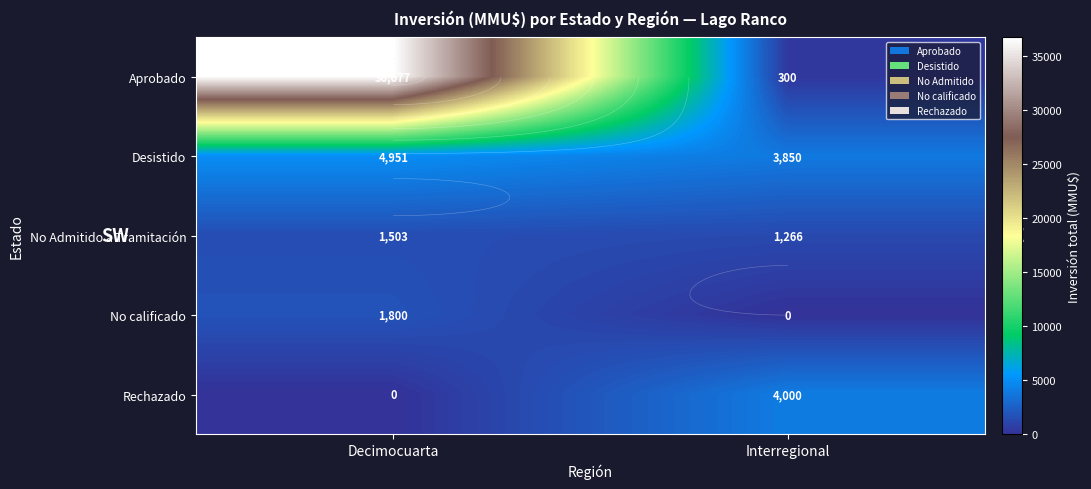

Which has a higher value, Decimocuarta or Interregional?

Decimocuarta